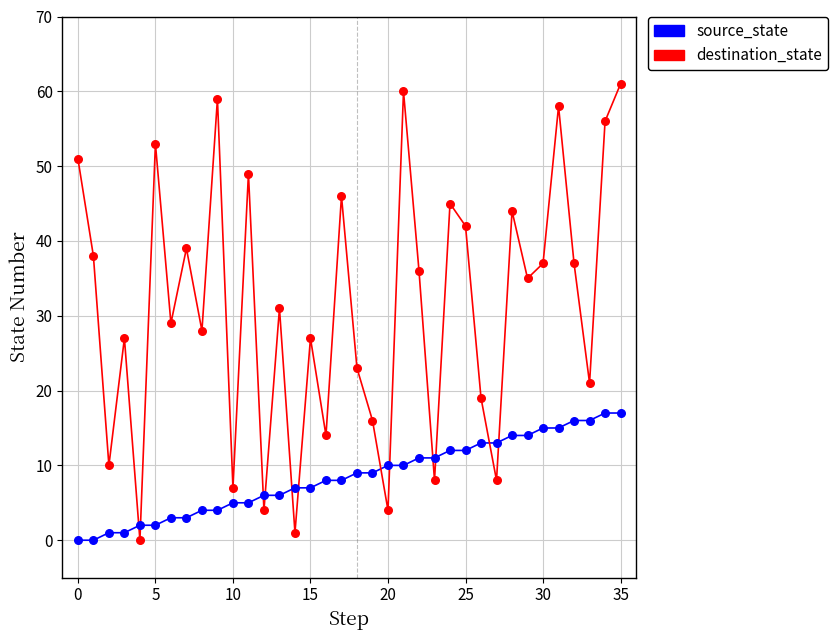

What are all the series names shown in the legend?

source_state, destination_state